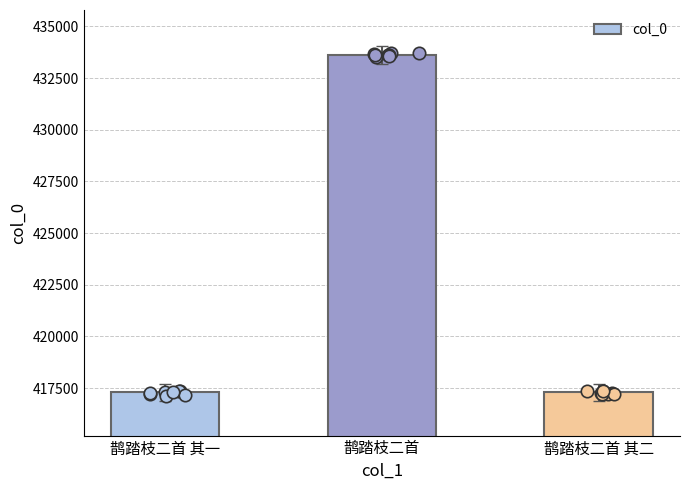

Between 鹊踏枝二首 其二 and 鹊踏枝二首, which is larger?

鹊踏枝二首